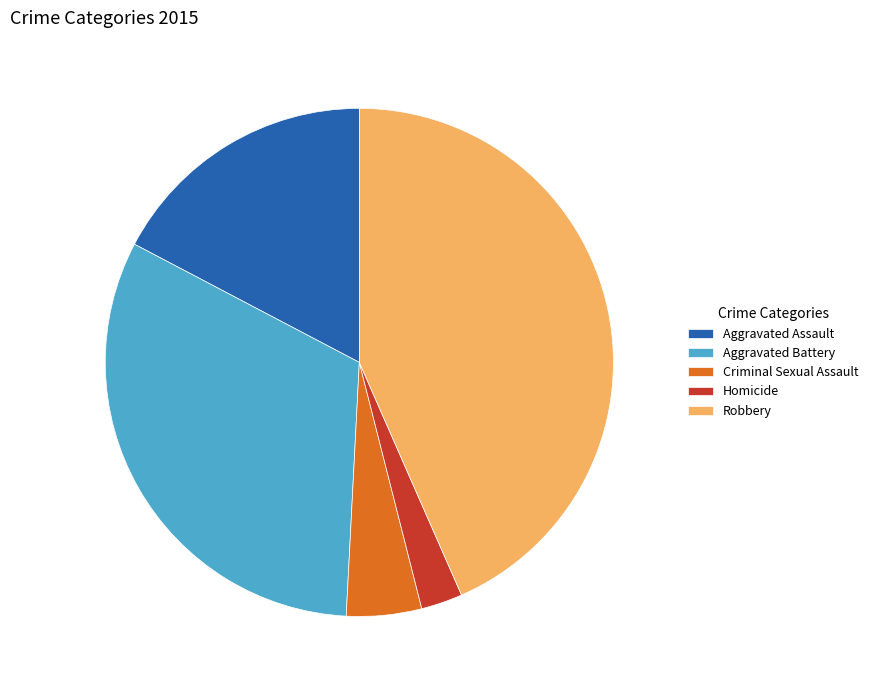

Does Criminal Sexual Assault account for over 50% of the chart?

No